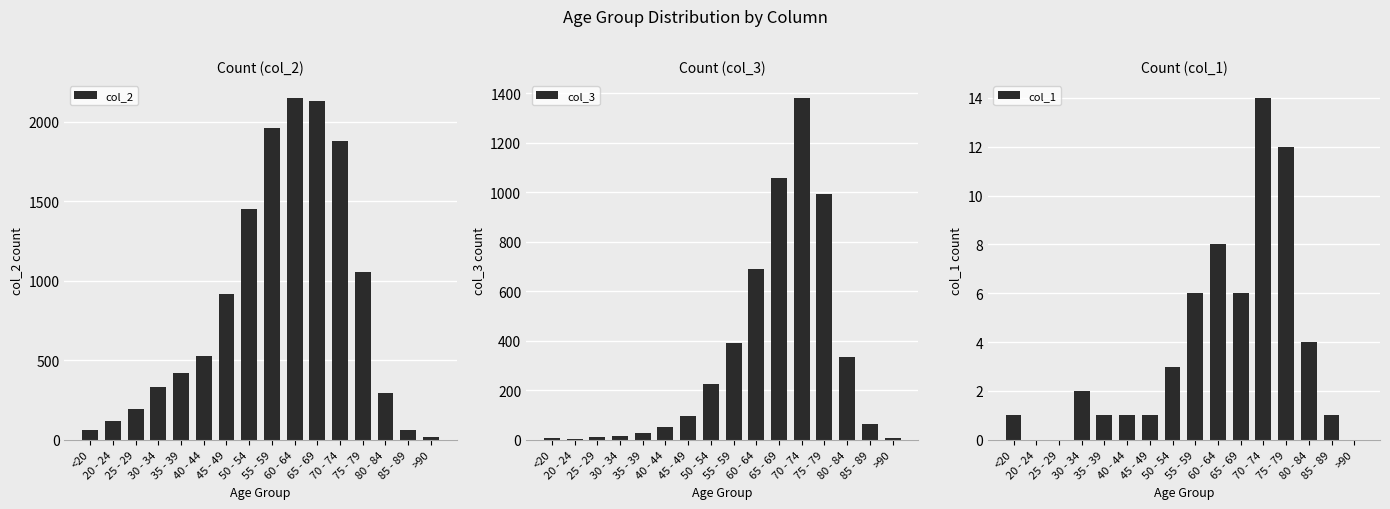

How many groups of bars are there?

16